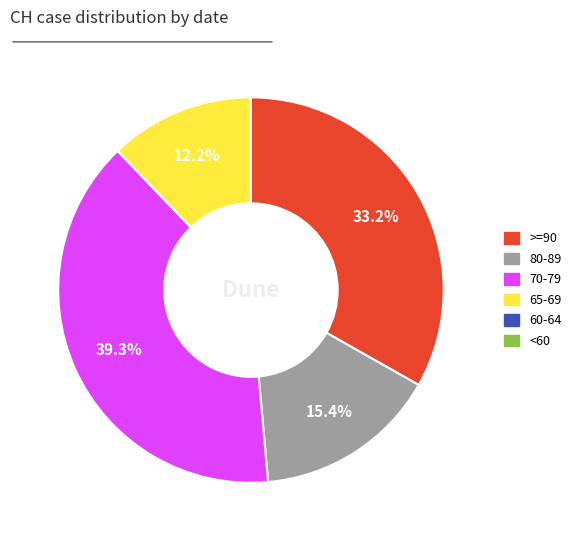

Is there any slice that represents more than half of the pie?

No